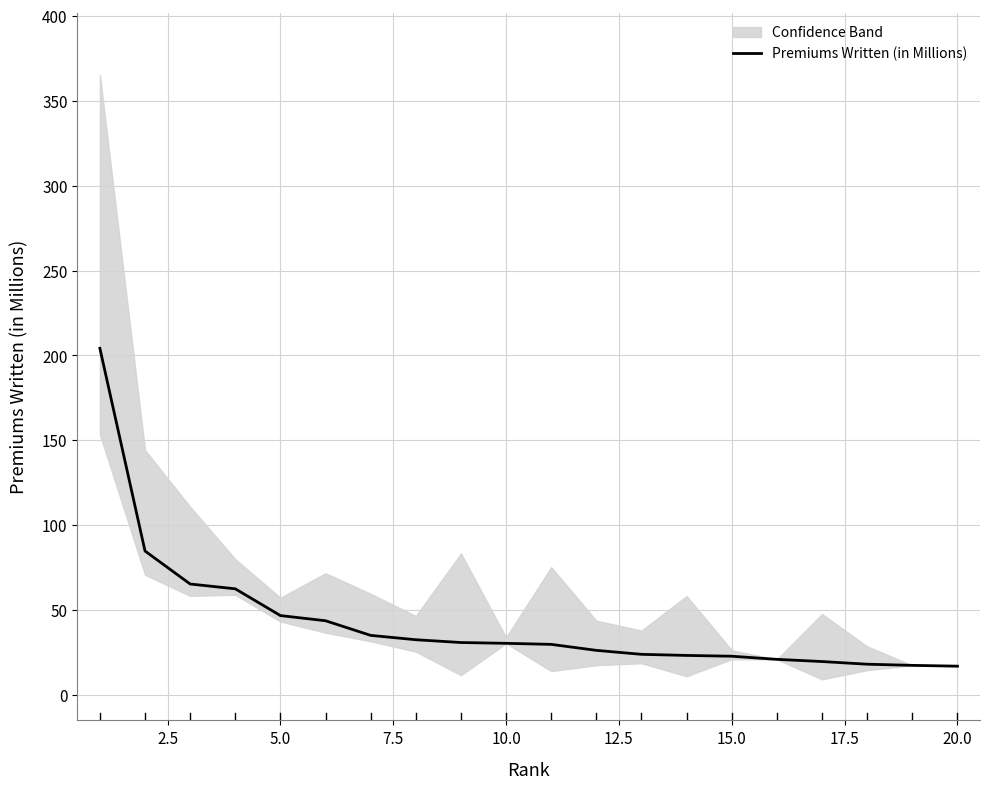

Does the chart display data point markers on the line(s)?

No